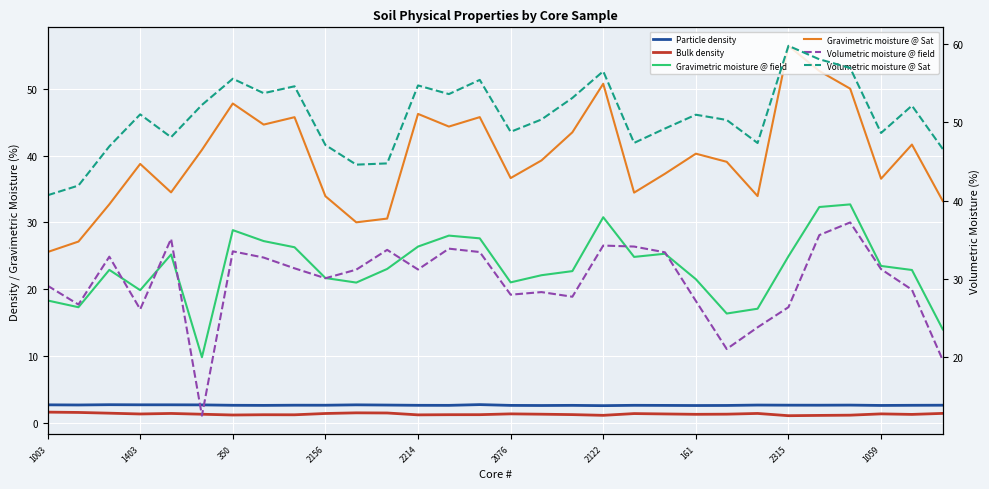

Which series has the largest total across all categories?

Volumetric moisture @ Sat